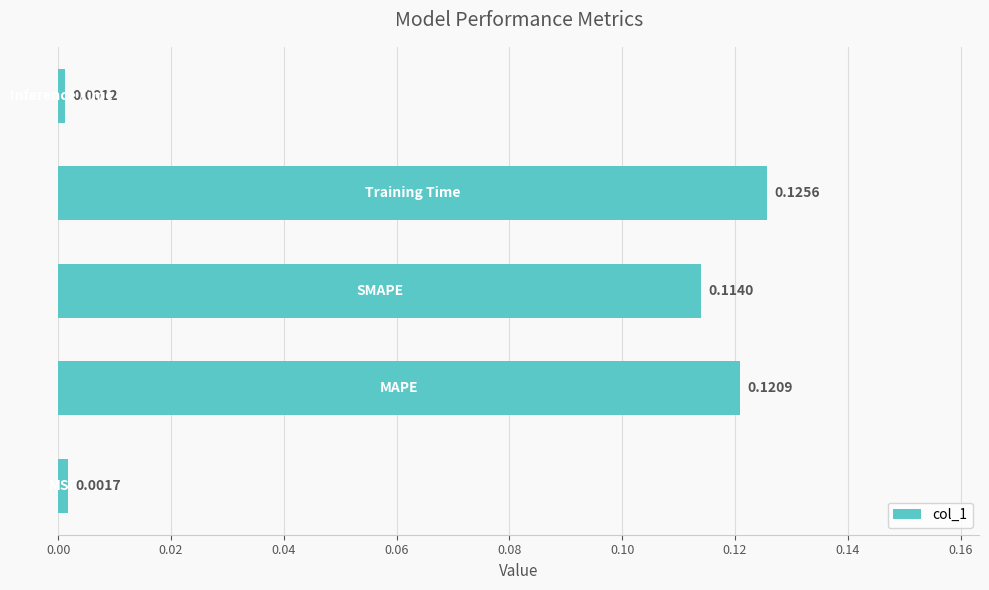

What is the sum of all values?

0.4